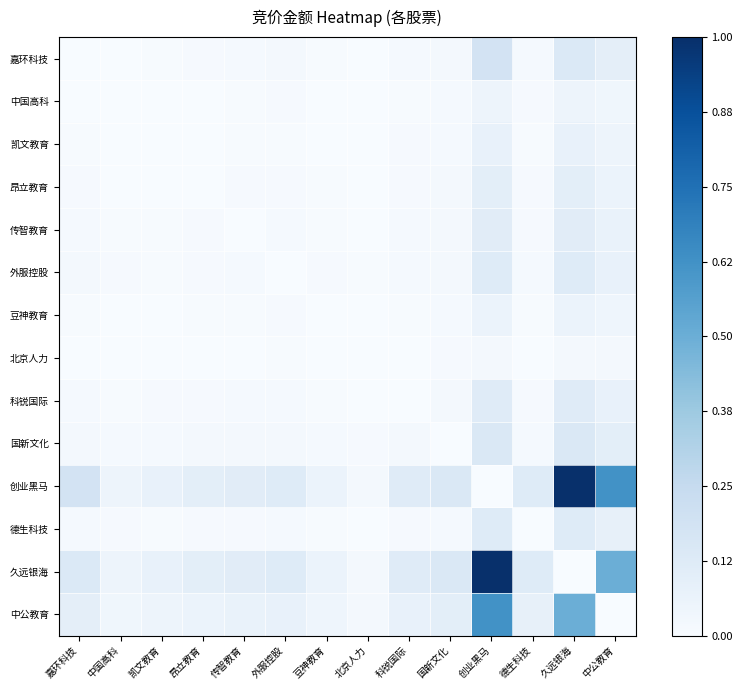

Rank the series by their maximum value, from lowest to highest.

北京人力, 中国高科, 豆神教育, 凯文教育, 昂立教育, 传智教育, 科锐国际, 外服控股, 德生科技, 国新文化, 嘉环科技, 中公教育, 创业黑马, 久远银海